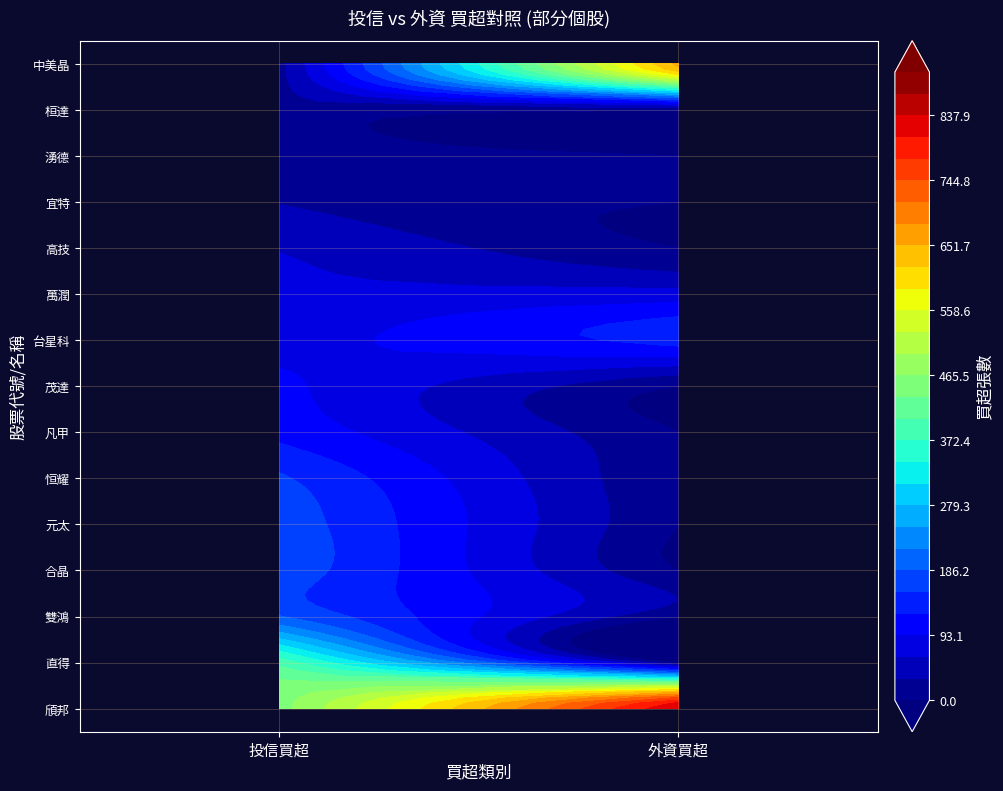

Is it true that 宜特 equals -16 at 1?

False